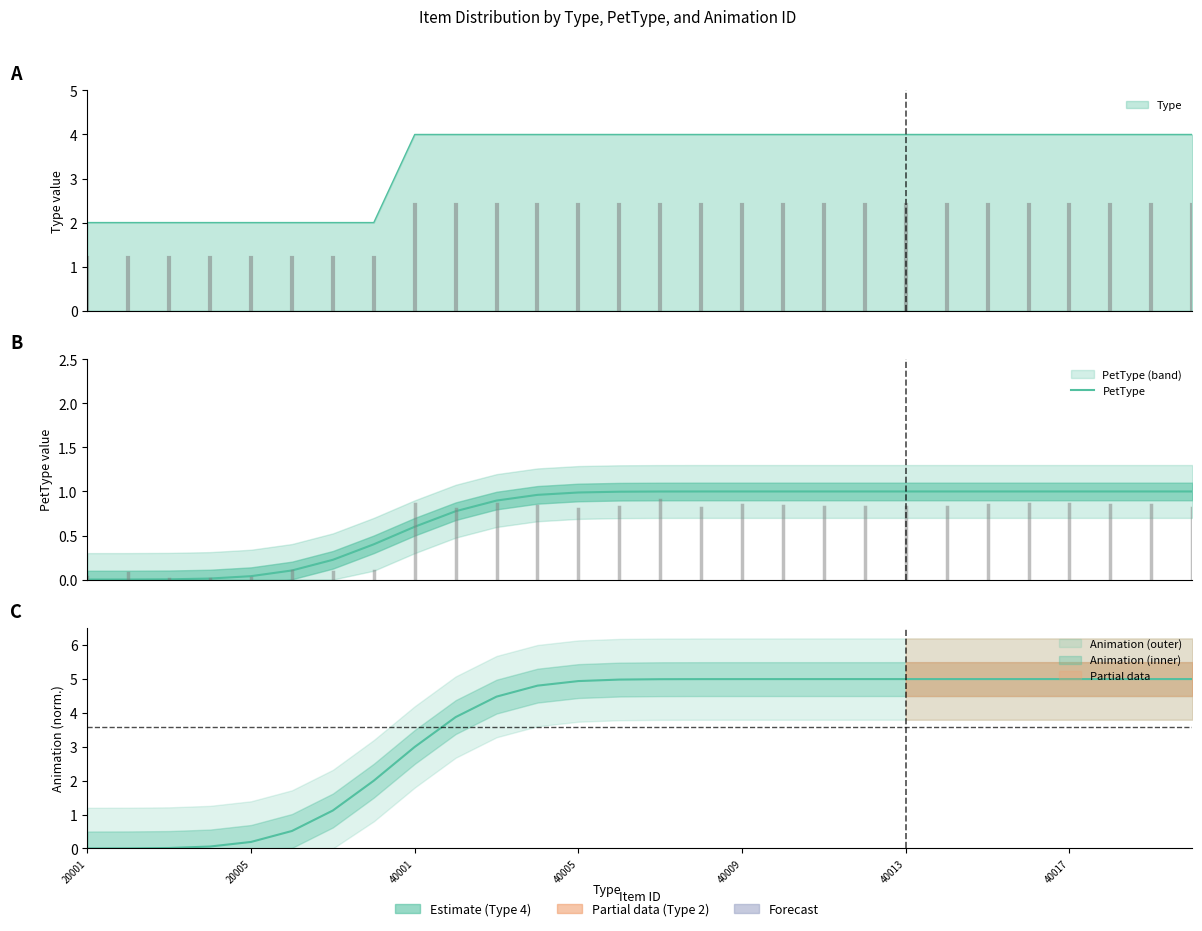

What position from the left is 24?

25